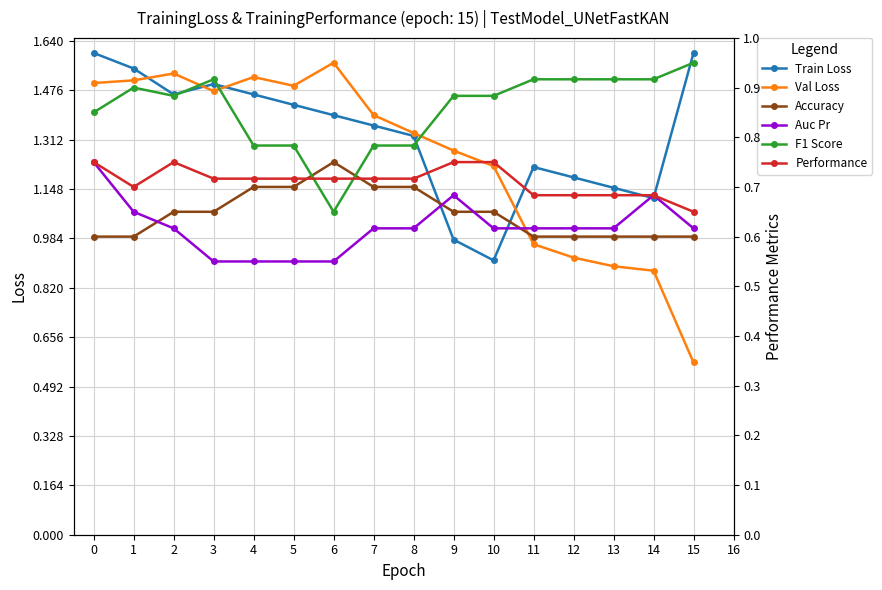

What are all the series names shown in the legend?

Train Loss, Val Loss, Accuracy, Auc Pr, F1 Score, Performance